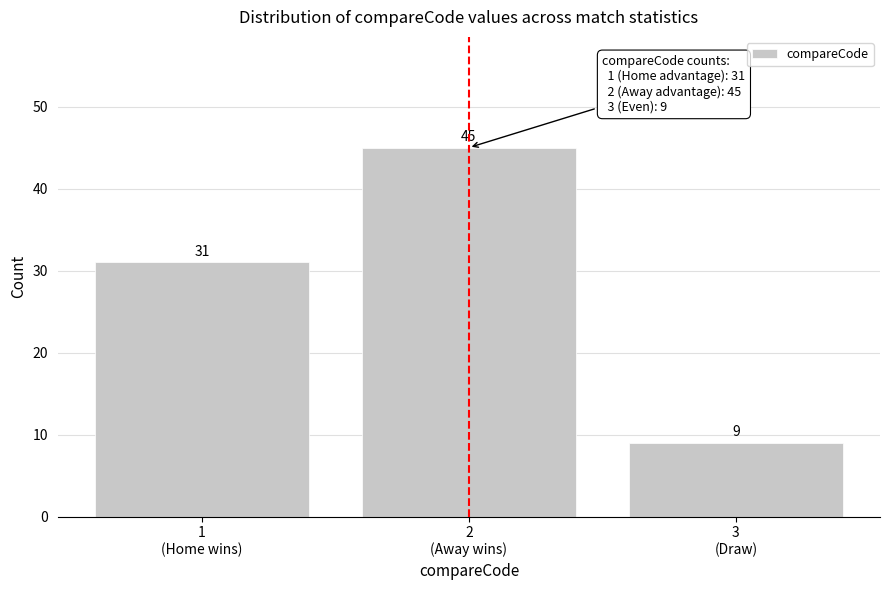

Reading left to right, list all the values displayed in this chart.

31	45	9